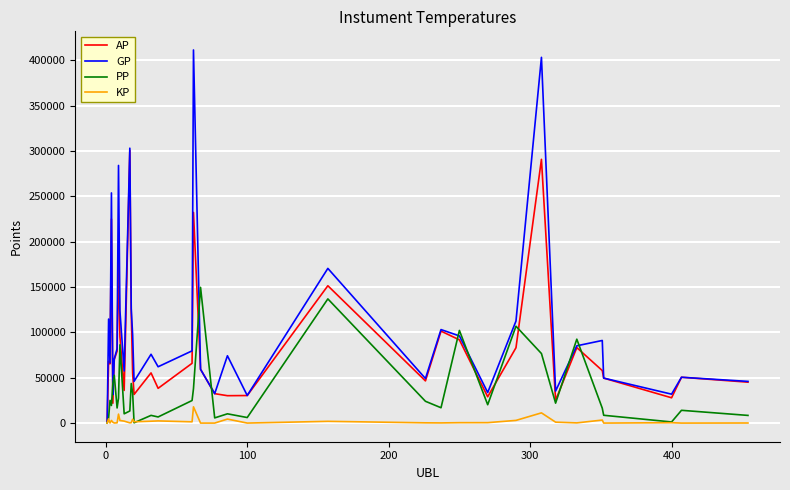

True or false: GP and PP cross at least once.

True